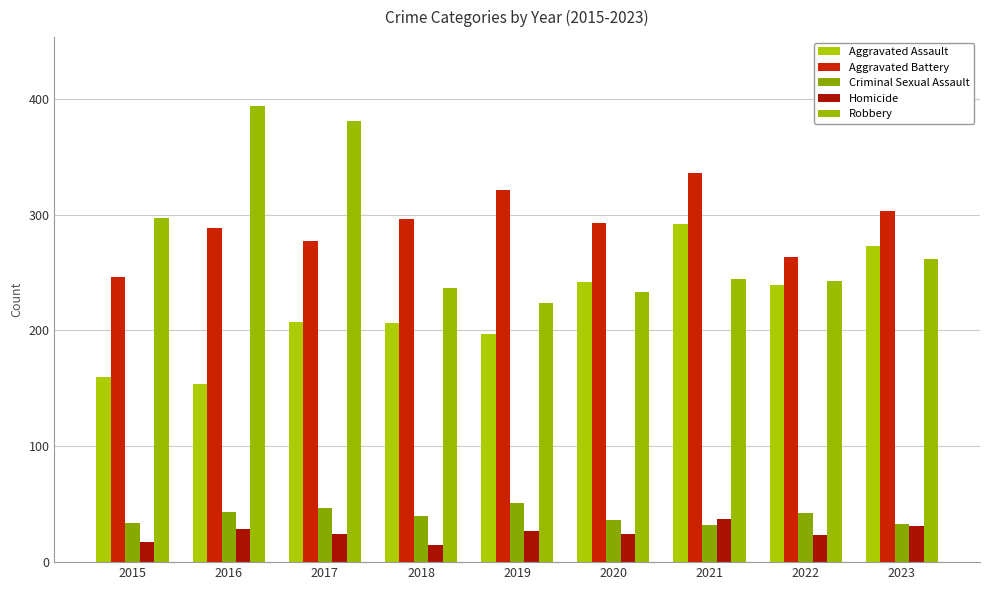

List the labels in order of Criminal Sexual Assault value, smallest first.

2021, 2023, 2015, 2020, 2018, 2022, 2016, 2017, 2019